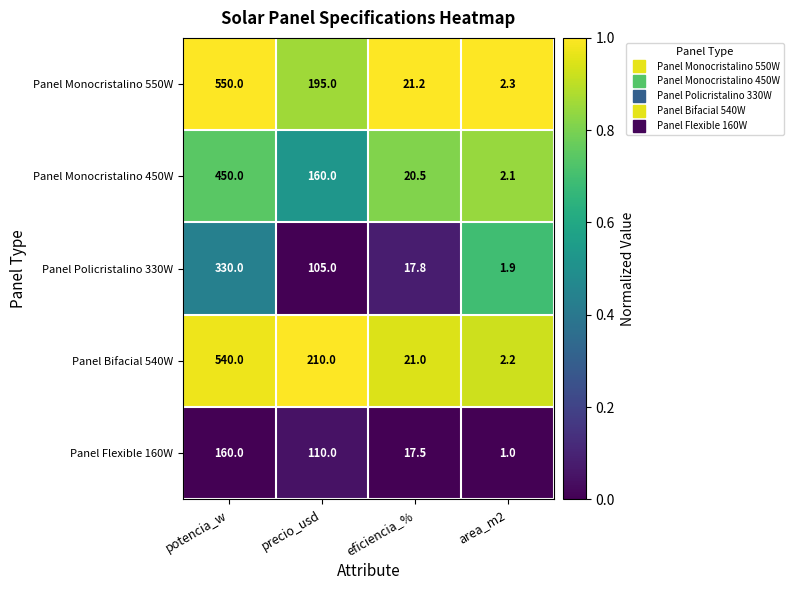

Which category has the lowest value in the Panel Monocristalino 450W series?

area_m2